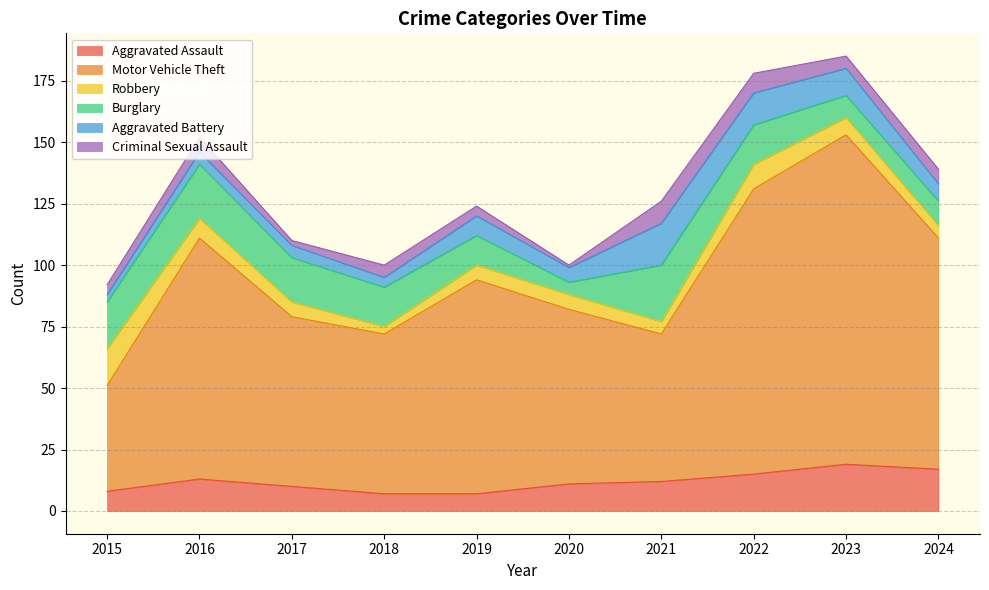

What is the spread (max minus min) of values at 2022?

108